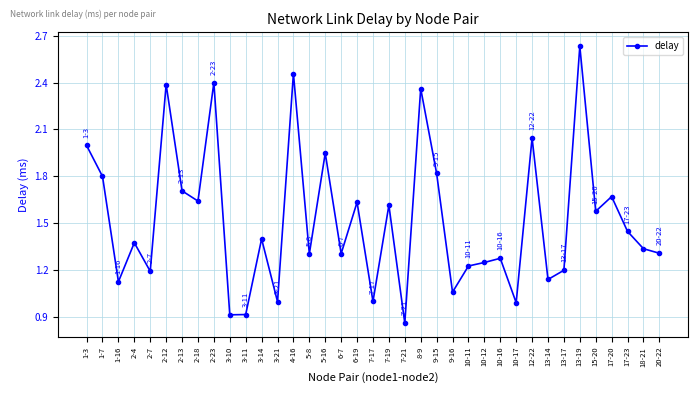

What is the sum of all values?

56.3